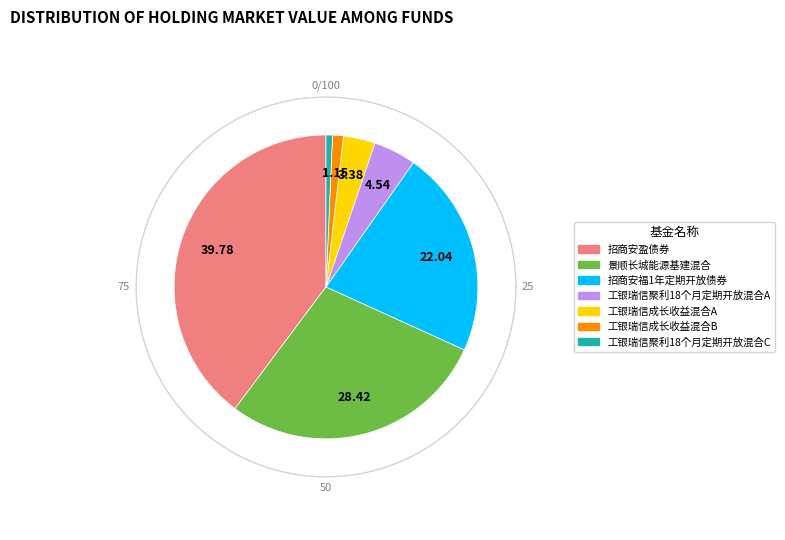

Rank the categories by value from highest to lowest.

招商安盈债券, 景顺长城能源基建混合, 招商安福1年定期开放债券, 工银瑞信聚利18个月定期开放混合A, 工银瑞信成长收益混合A, 工银瑞信成长收益混合B, 工银瑞信聚利18个月定期开放混合C